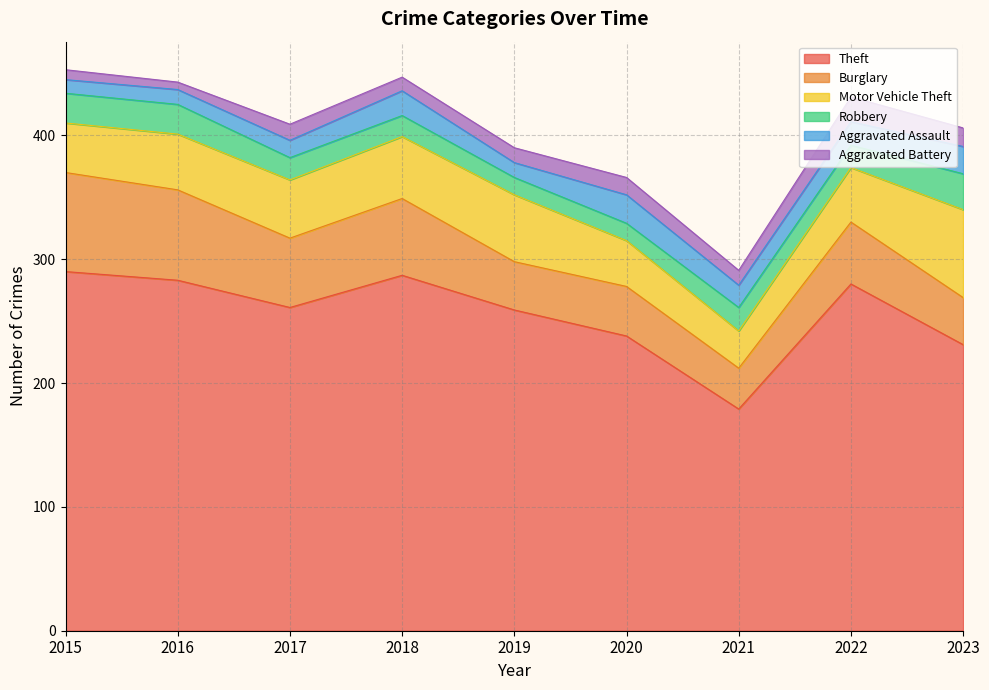

Which series ends up on top after the final intersection of Aggravated Battery and Robbery?

Robbery